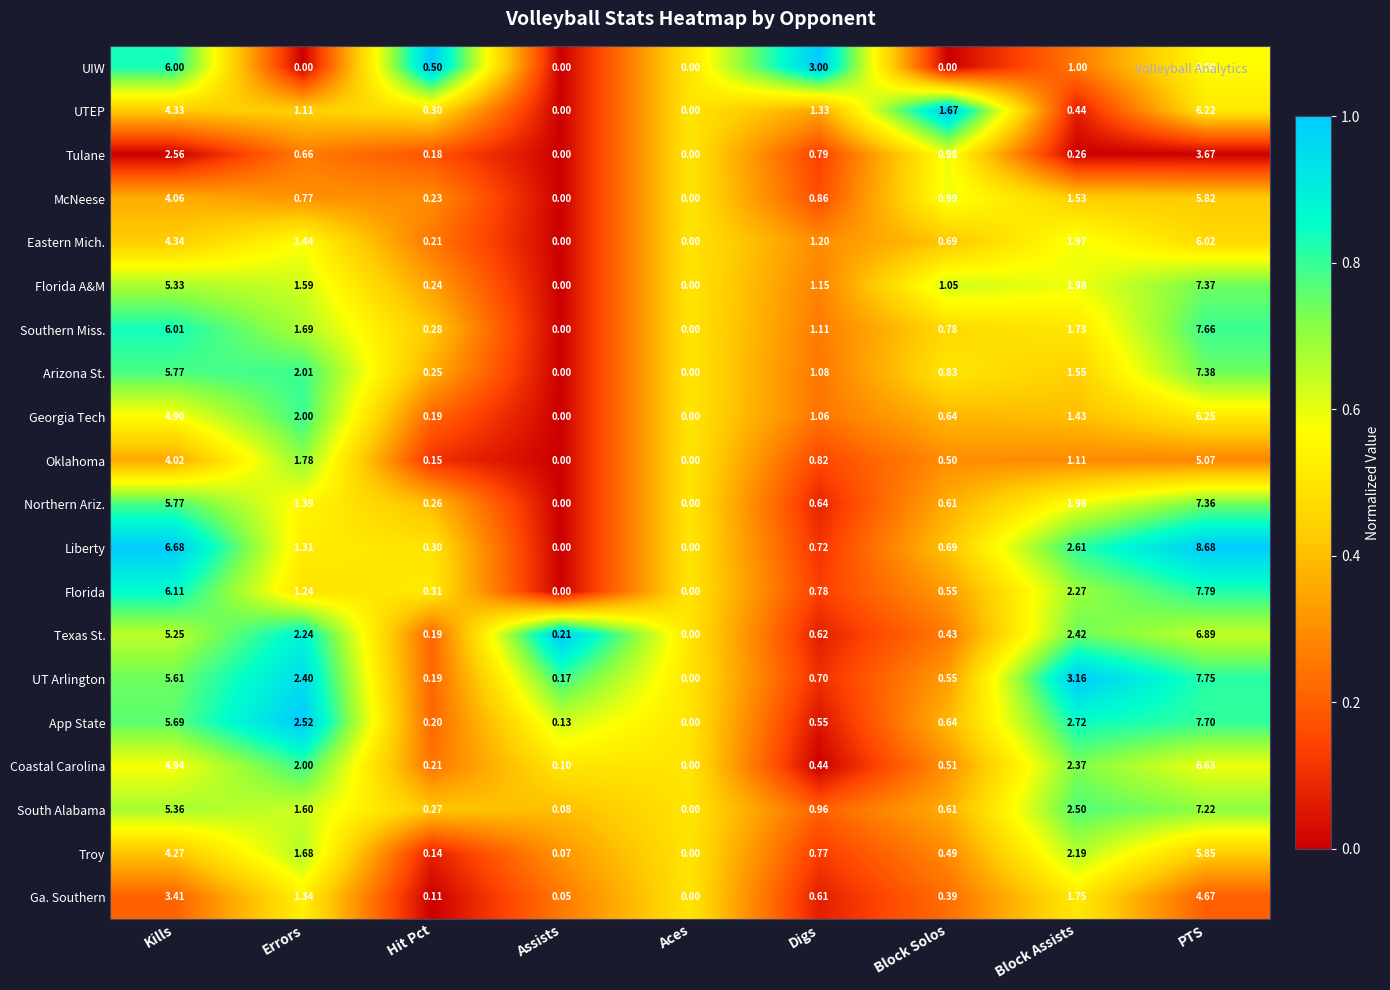

Which category has the highest value in the Florida series?

PTS